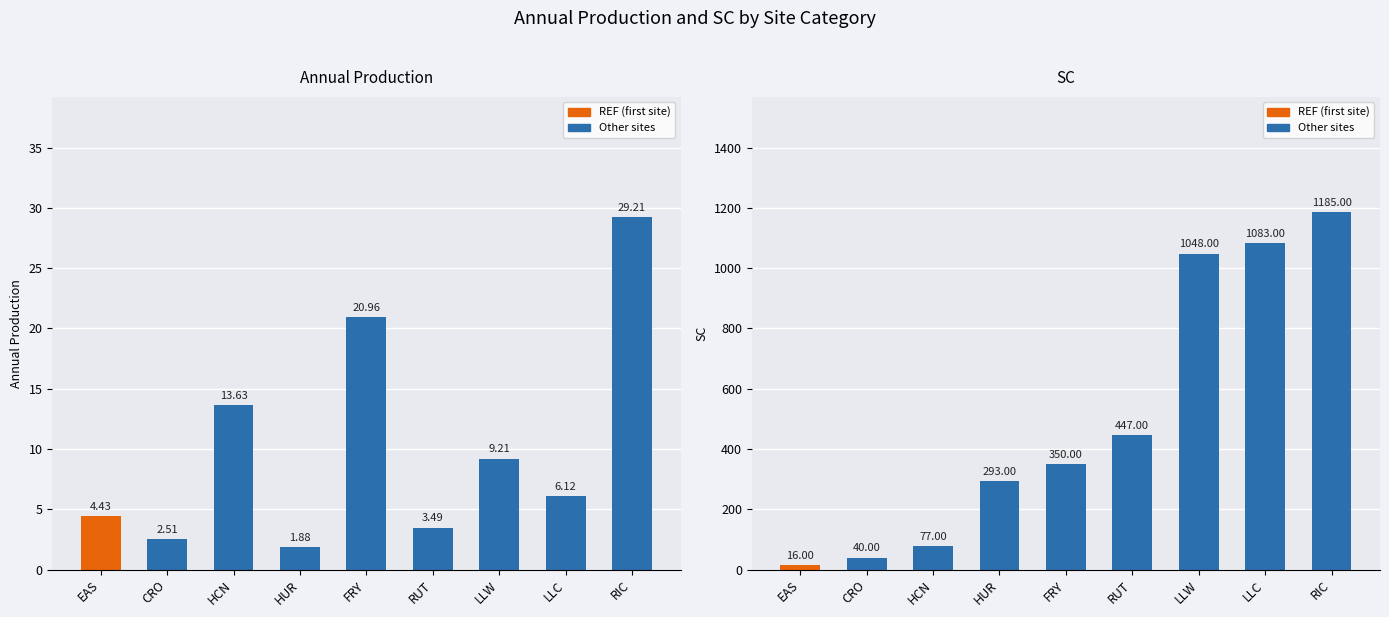

What is the average value of the Annual Production series?

10.2